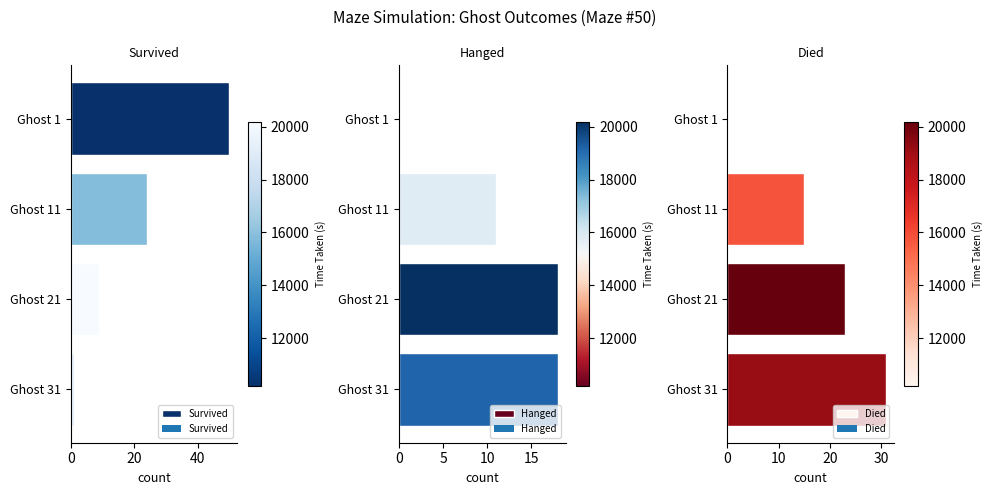

What is the maximum value for Survived?

50